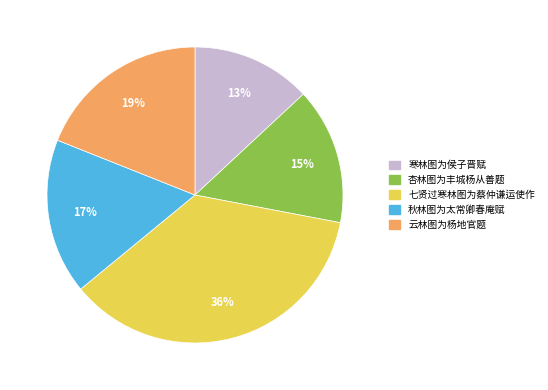

Is there a majority slice in this chart?

No